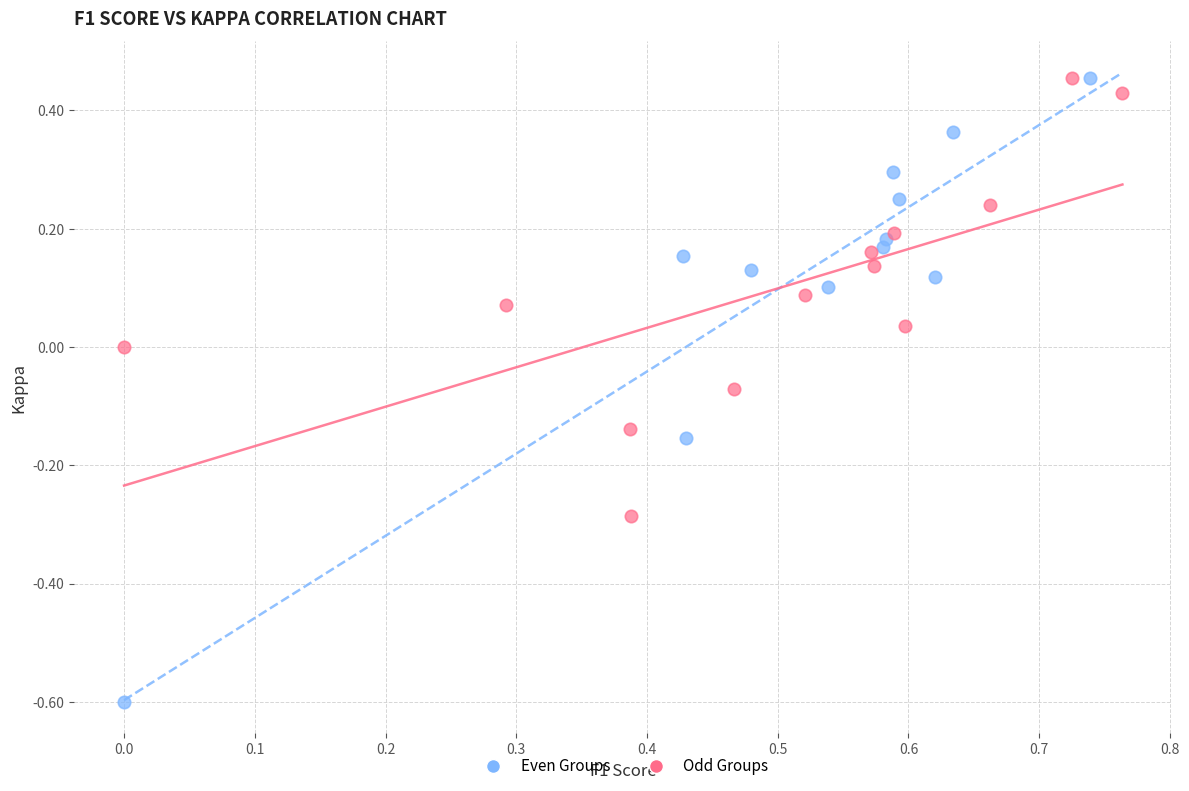

Which series has the widest spread of Y values?

Even Groups